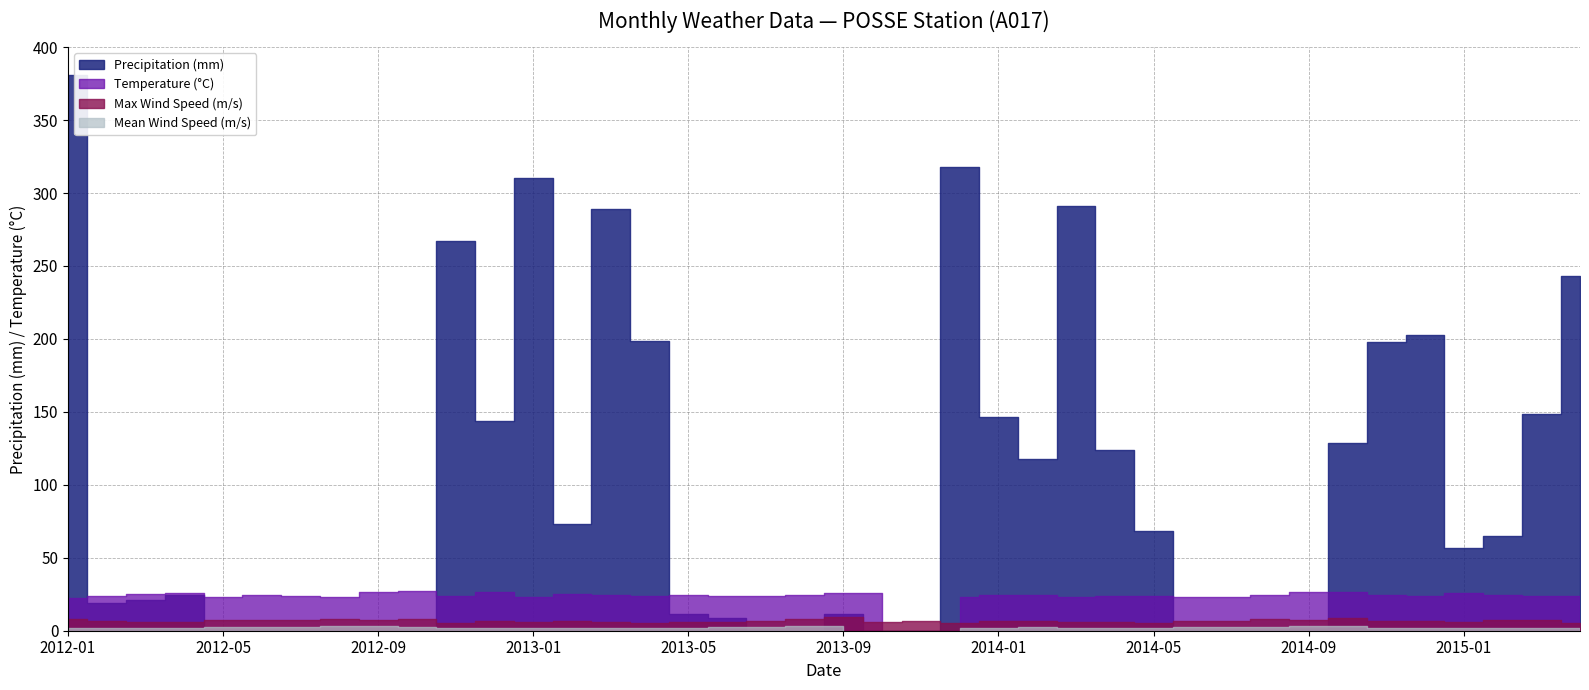

True or false: VENTO_velocidade_MAXIMA_mensal_auto_em_m and VENTO_velocidade_MEDIA_mensal_auto_em_m cross at least once.

False